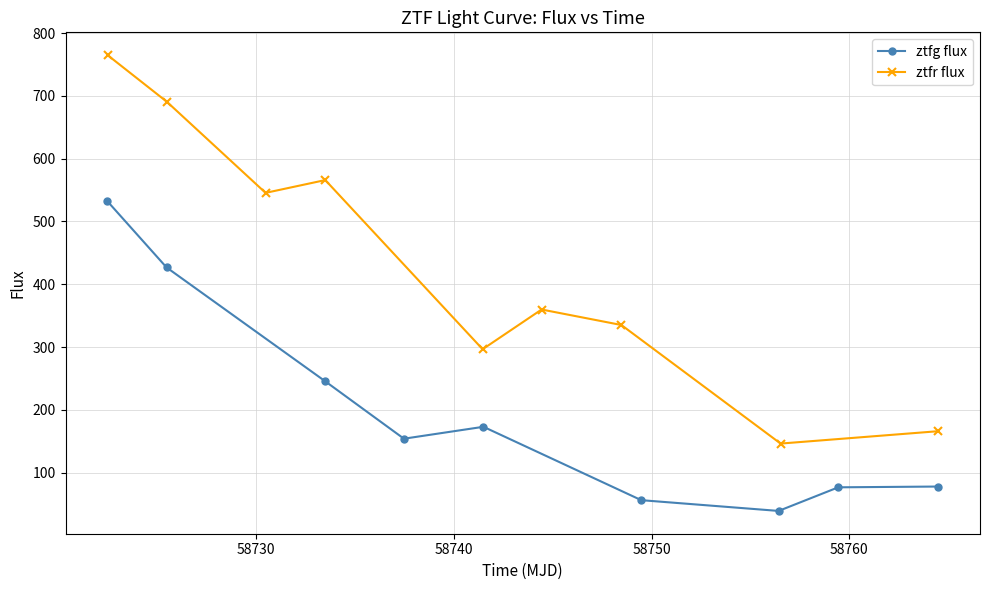

How many lines are shown in the chart?

2